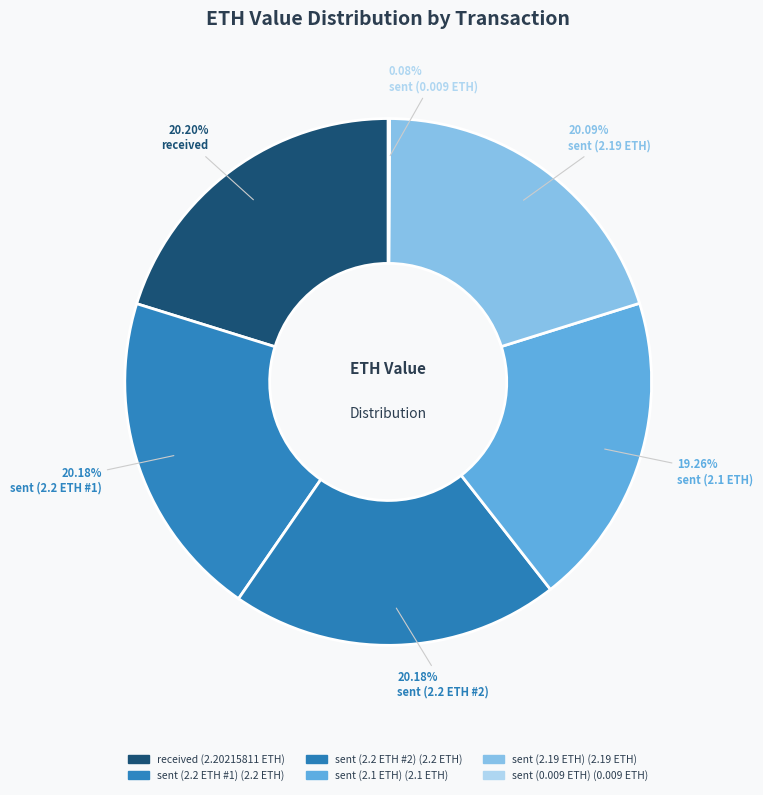

Which slice is the smallest?

sent (0.009 ETH)